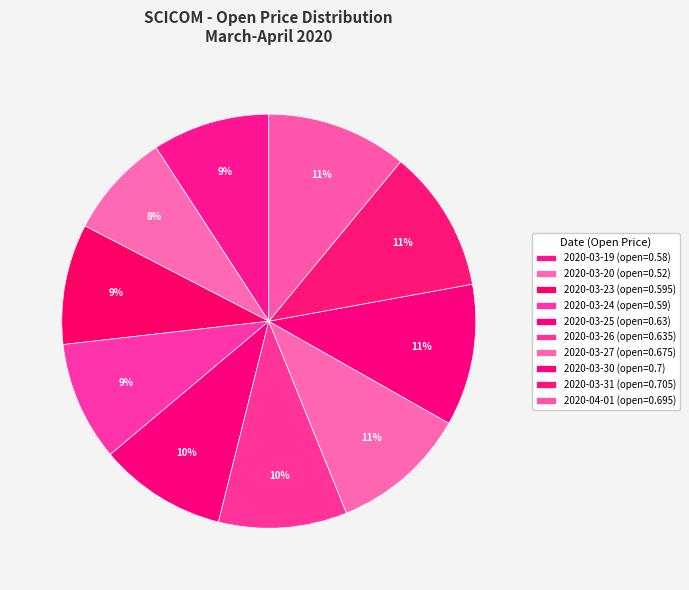

The 2020-04-01 slice represents 11% of the pie. True or false?

True